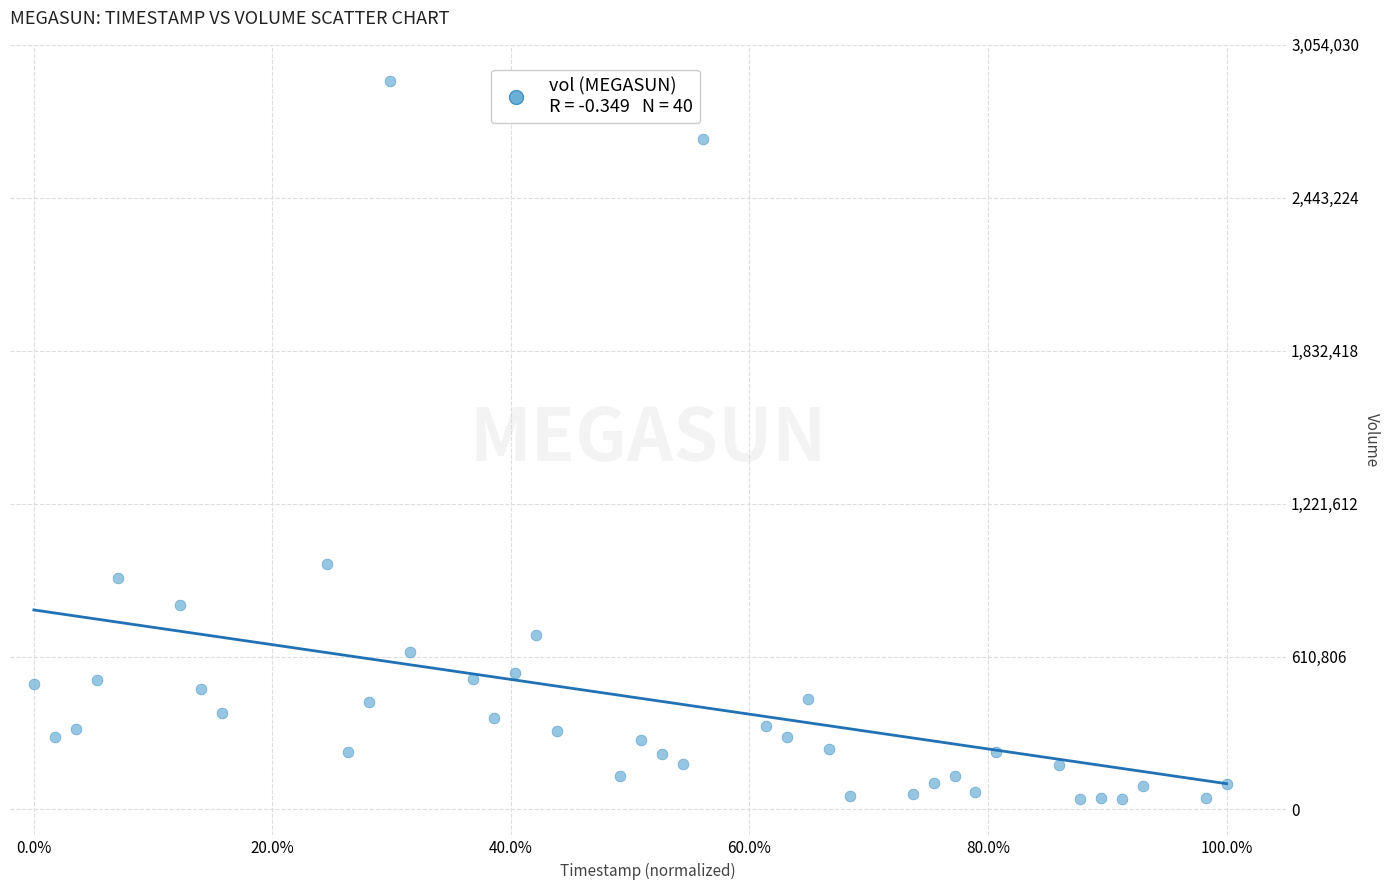

What Y value in the scatter plot is closest to 1474300?

979000